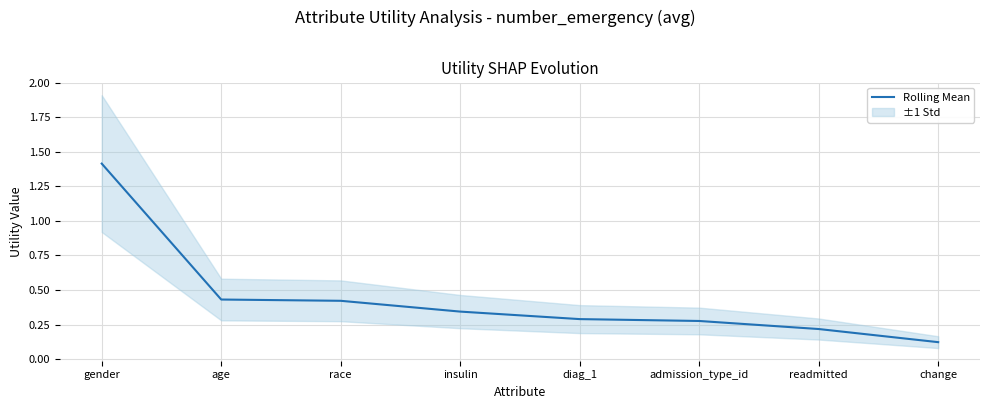

What is the label of the 4th point from the right?

diag_1